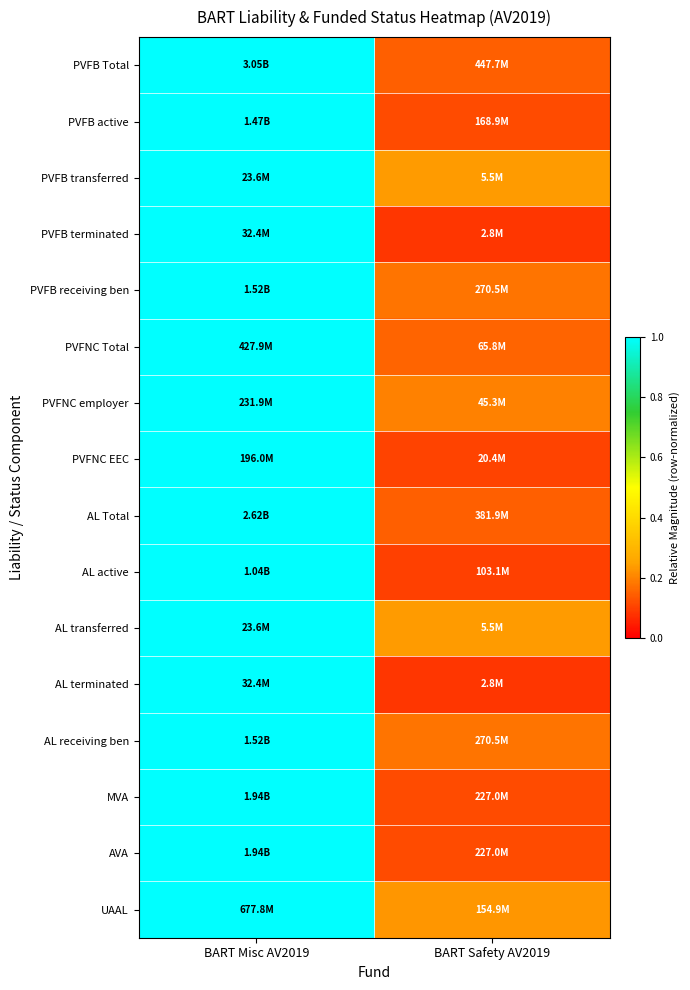

Reading right to left, transcribe all the data shown in this chart.

PVFB Total: BART Safety AV2019=0.1	BART Misc AV2019=1.0
PVFB active: BART Safety AV2019=0.1	BART Misc AV2019=1.0
PVFB transferred: BART Safety AV2019=0.2	BART Misc AV2019=1.0
PVFB terminated: BART Safety AV2019=0.1	BART Misc AV2019=1.0
PVFB receiving ben: BART Safety AV2019=0.2	BART Misc AV2019=1.0
PVFNC Total: BART Safety AV2019=0.2	BART Misc AV2019=1.0
PVFNC employer: BART Safety AV2019=0.2	BART Misc AV2019=1.0
PVFNC EEC: BART Safety AV2019=0.1	BART Misc AV2019=1.0
AL Total: BART Safety AV2019=0.1	BART Misc AV2019=1.0
AL active: BART Safety AV2019=0.1	BART Misc AV2019=1.0
AL transferred: BART Safety AV2019=0.2	BART Misc AV2019=1.0
AL terminated: BART Safety AV2019=0.1	BART Misc AV2019=1.0
AL receiving ben: BART Safety AV2019=0.2	BART Misc AV2019=1.0
MVA: BART Safety AV2019=0.1	BART Misc AV2019=1.0
AVA: BART Safety AV2019=0.1	BART Misc AV2019=1.0
UAAL: BART Safety AV2019=0.2	BART Misc AV2019=1.0